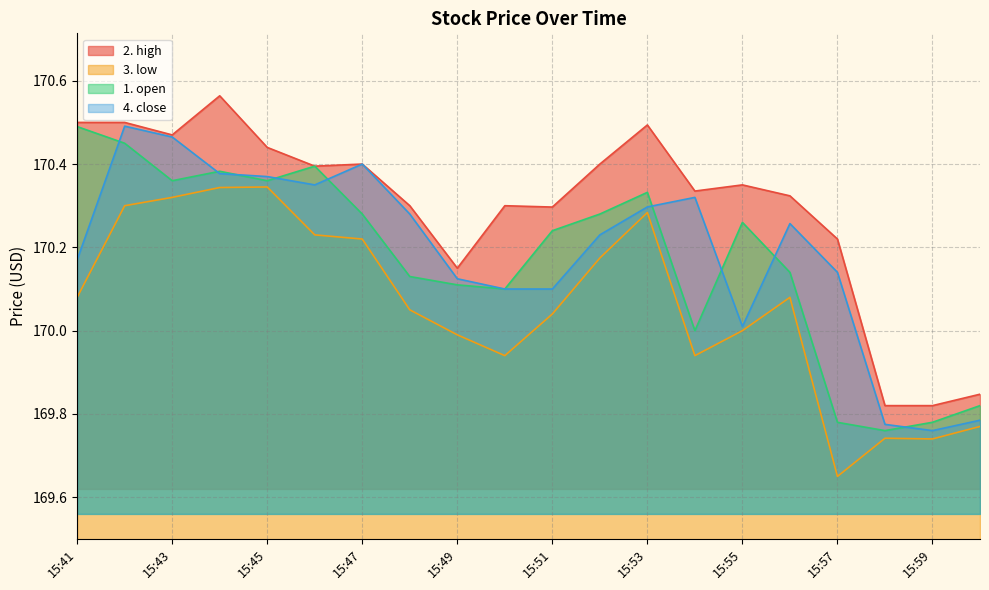

How many interior local valleys does the 2. high series have?

5